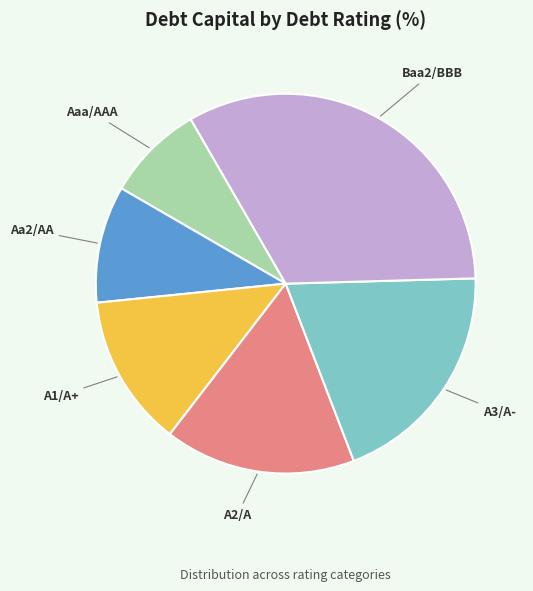

Which category has the smallest portion of the pie?

Aaa/AAA